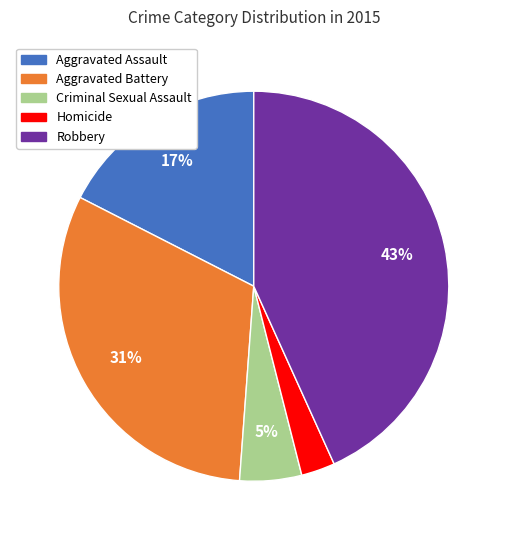

What is the largest slice in the pie chart?

Robbery